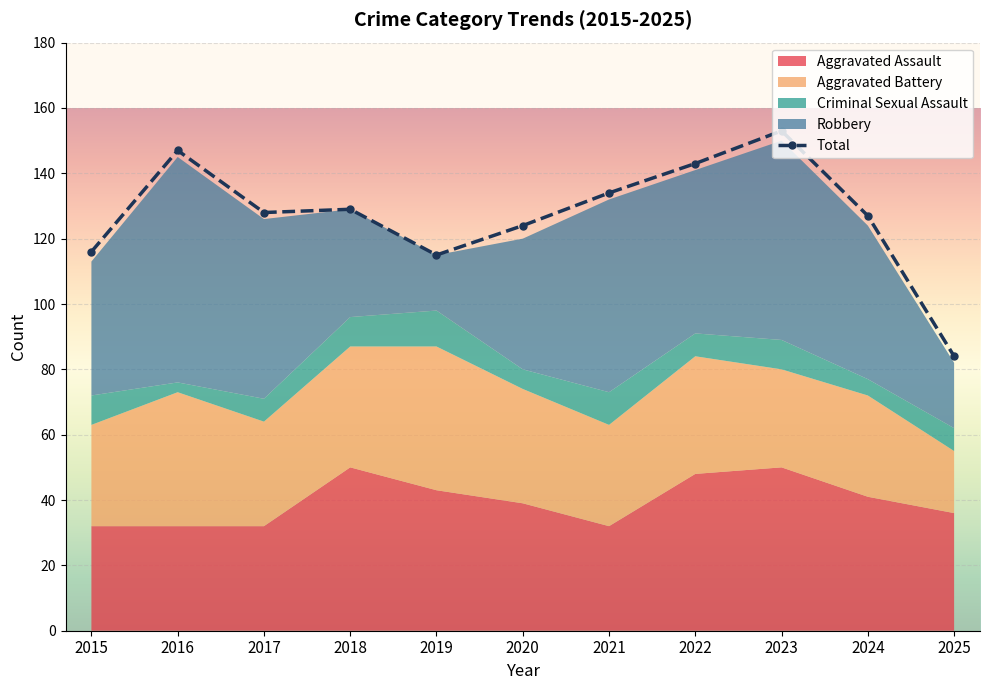

What is the difference between the values at 2018 and 2020?

5